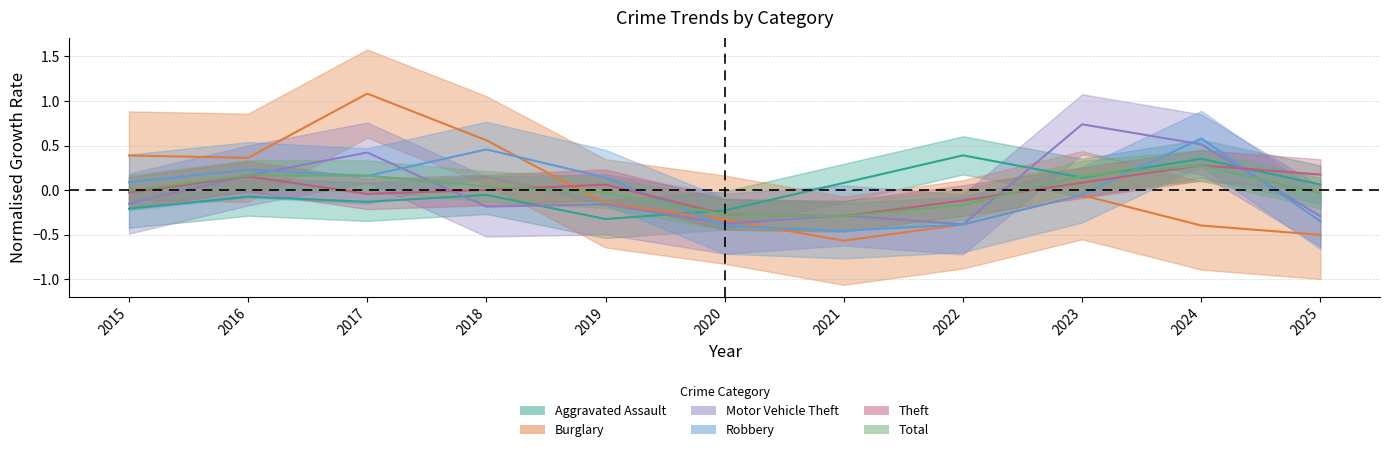

Which series has the largest range (max minus min)?

Burglary